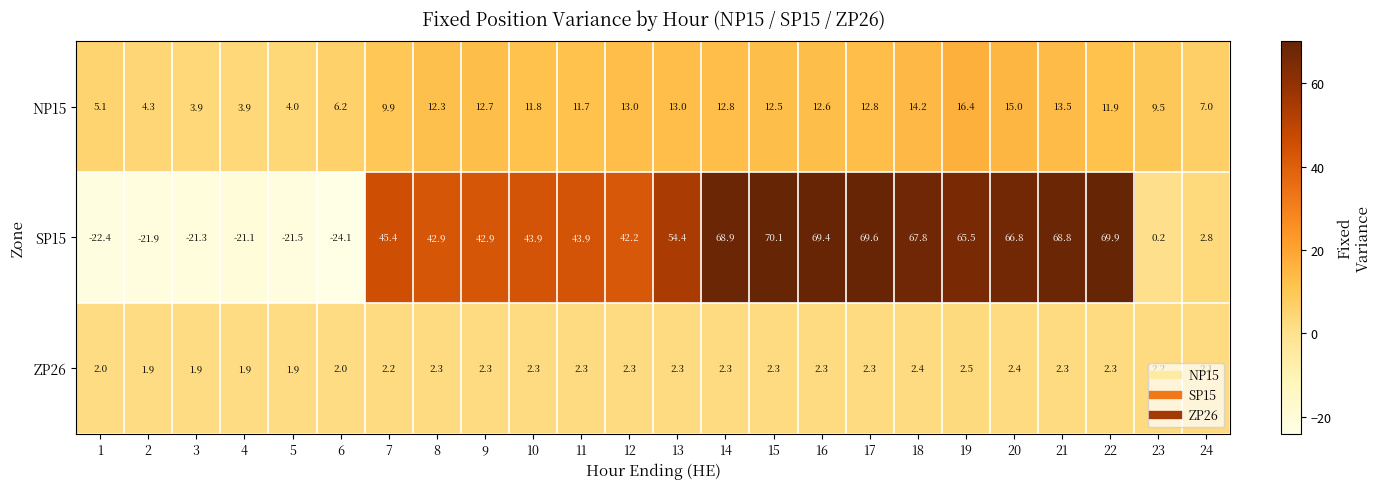

At which category is the sum across all series the highest?

15